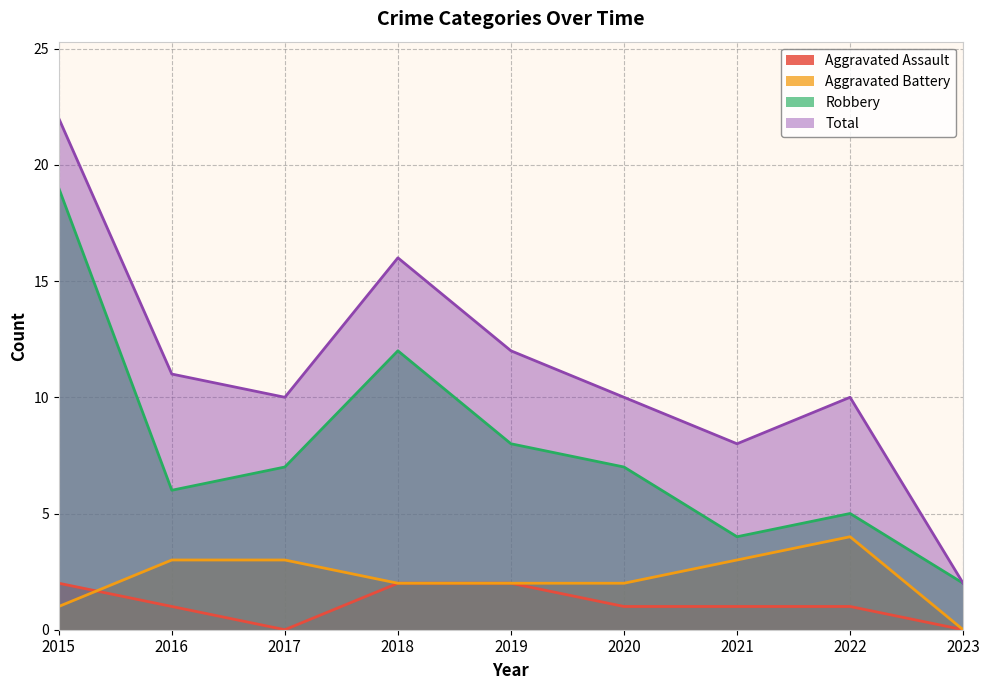

What are all the series names shown in the legend?

Aggravated Assault, Aggravated Battery, Robbery, Total